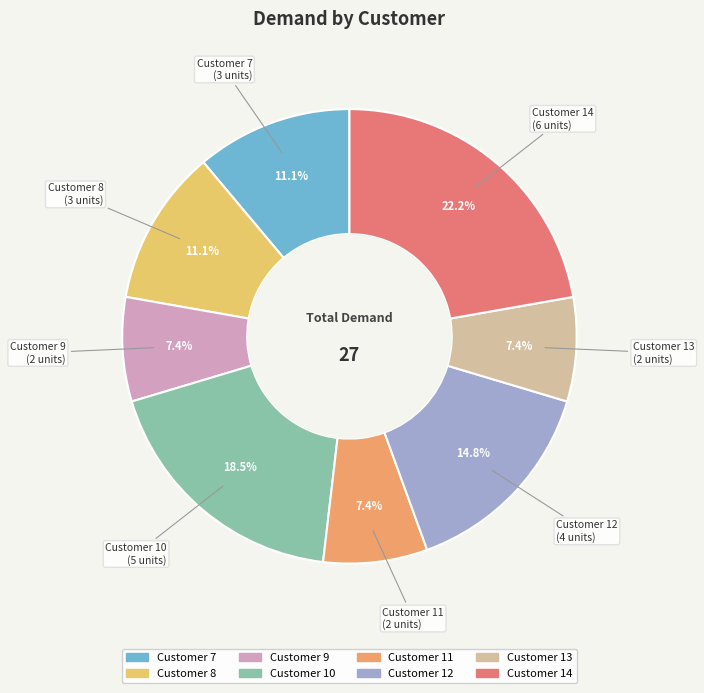

Does any single category account for the majority?

No